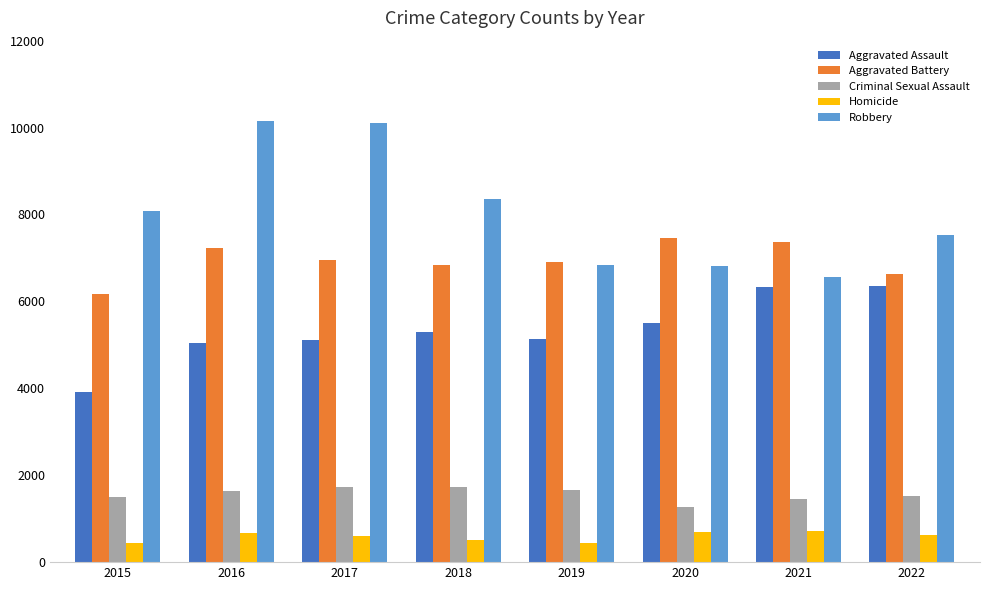

What is the average value of the Homicide series?

589